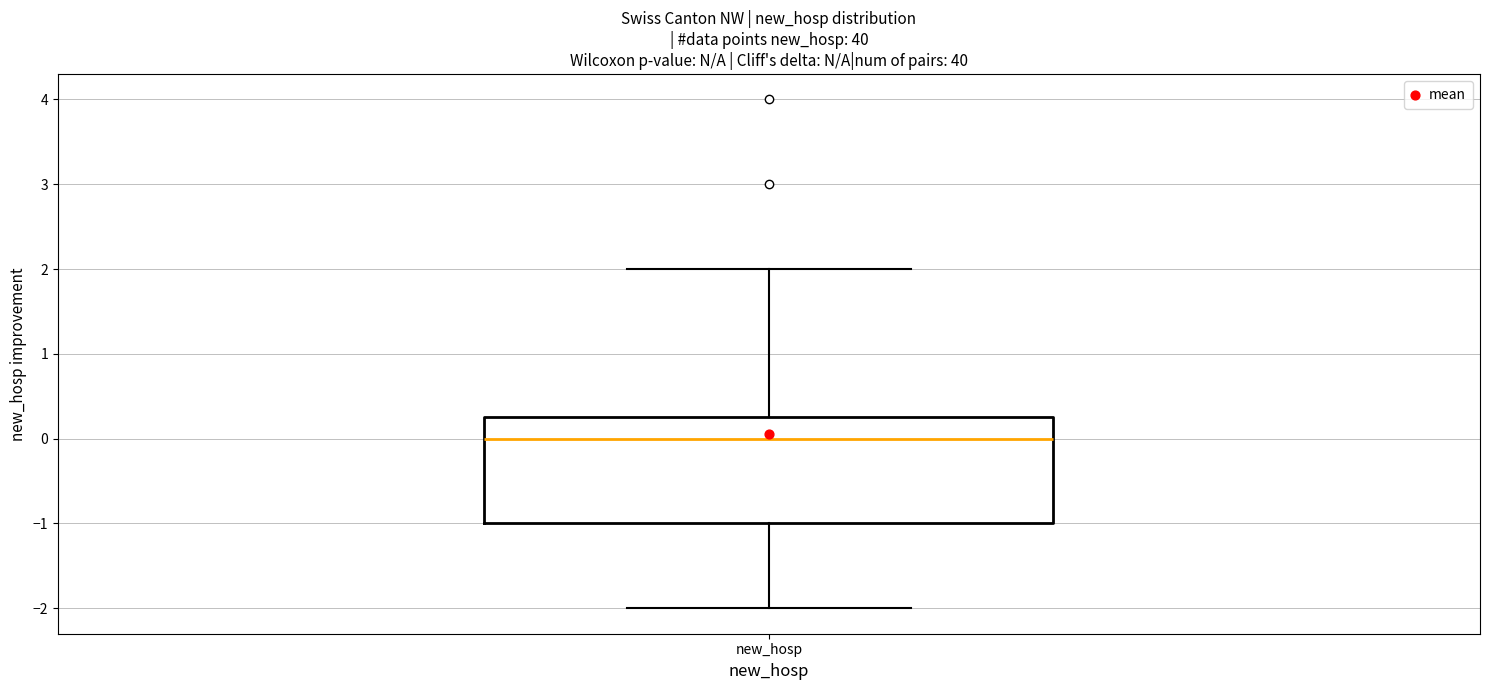

Read this box plot against the y-axis: the position of the median line, the range covered by the box, and the ends of both whiskers. The values are not printed on the chart, so give them approximately, as read against the axis.

median 0.0, box -1.0 to 0.3, whiskers -2.0 to 2.0